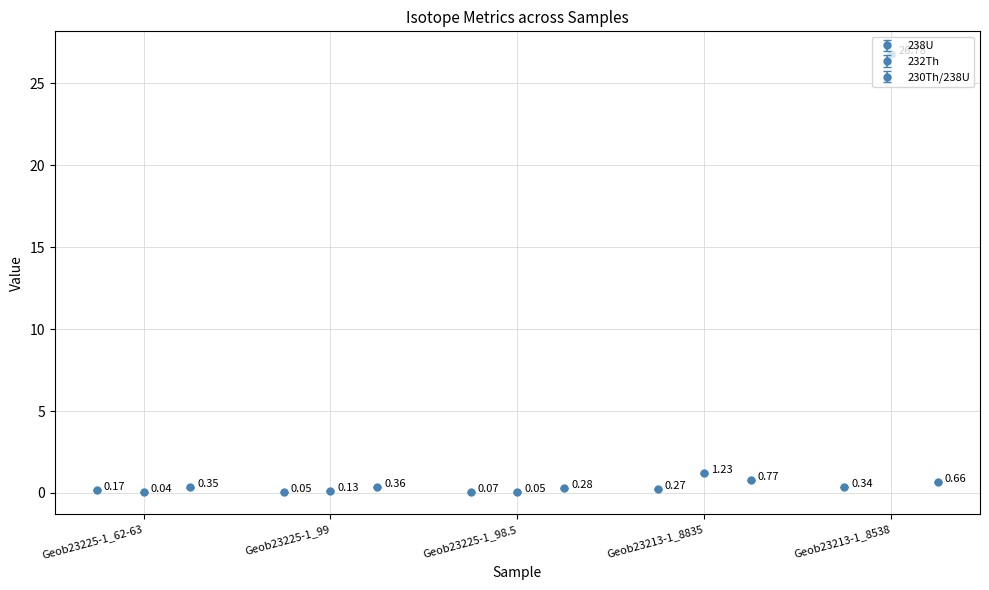

Which label corresponds to the largest value in the chart?

Geob23213-1_8538